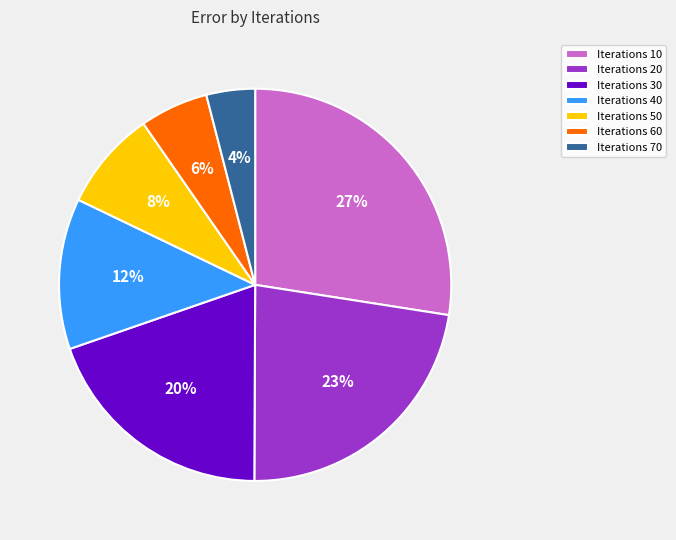

How many slices are in this pie chart?

7